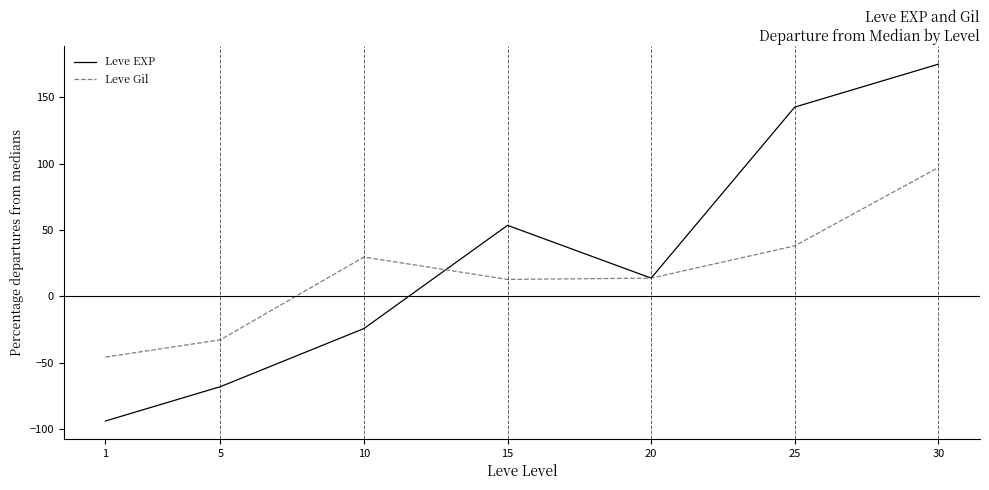

Which category has the highest value across all series?

30